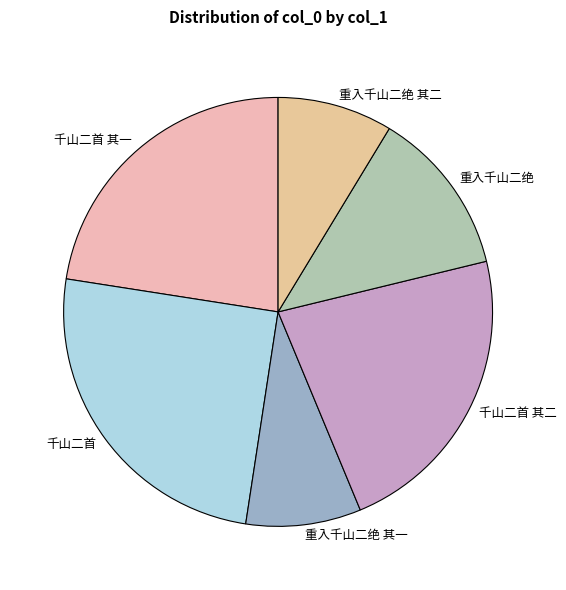

Which has a higher value, 千山二首 or 千山二首 其一?

千山二首